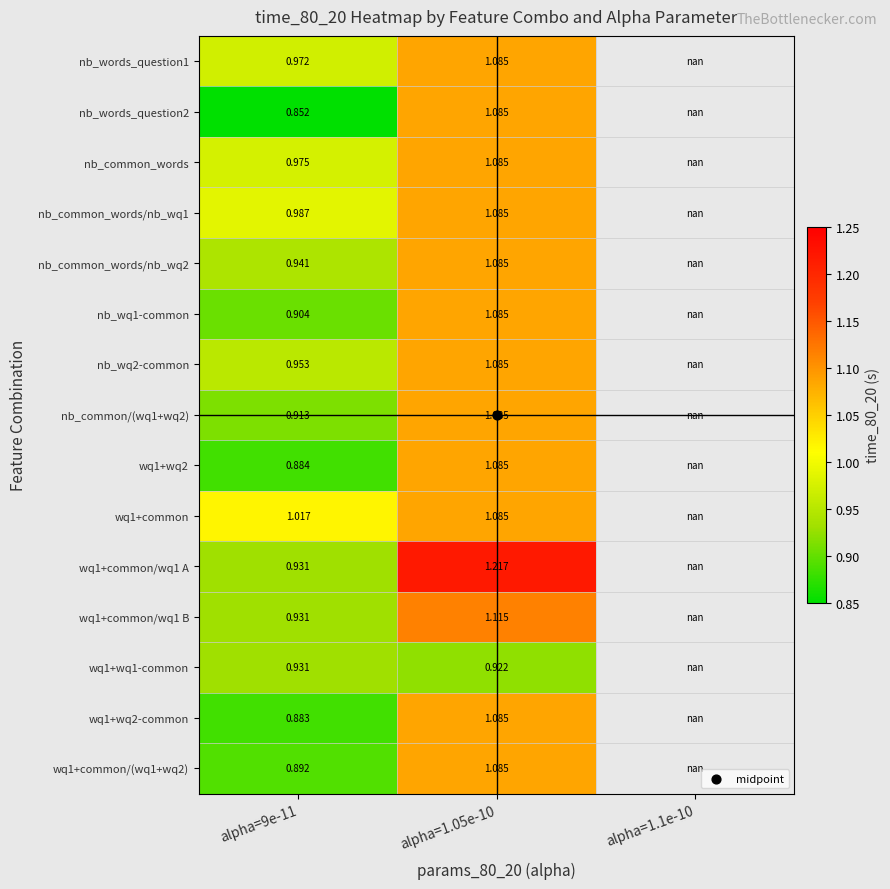

How many values in the nb_wq1-common series exceed 1?

1